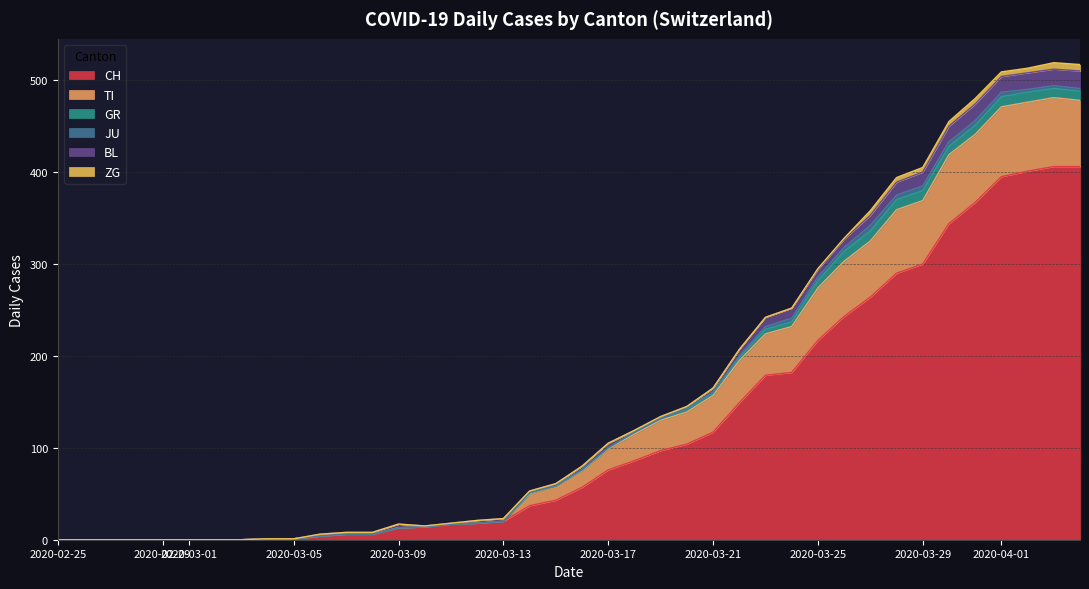

How many positive values does the BL series have?

15